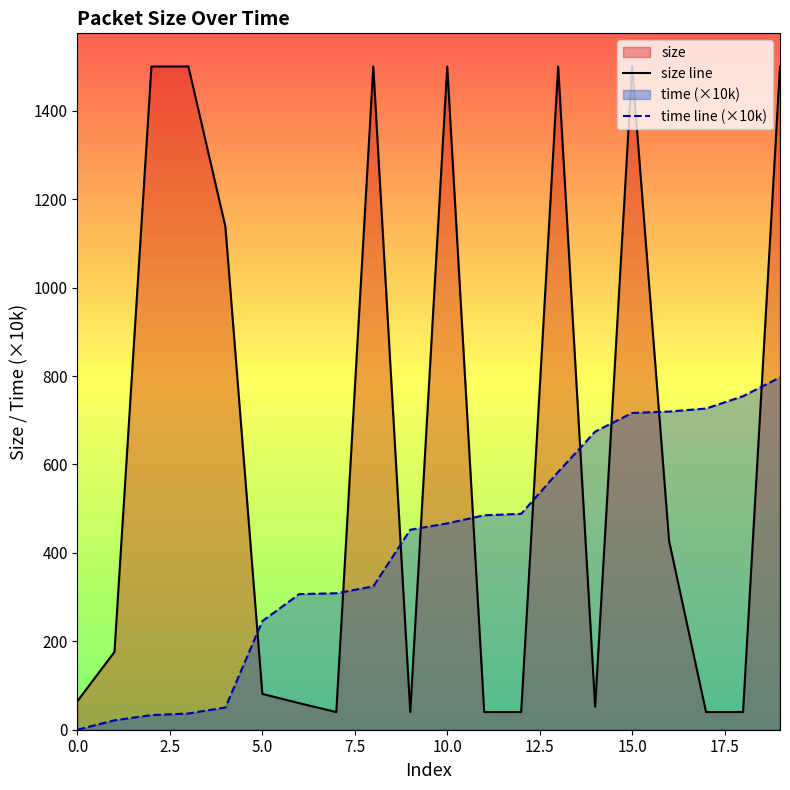

List the series in order of their overall mean, lowest first.

time line (×10k), size line